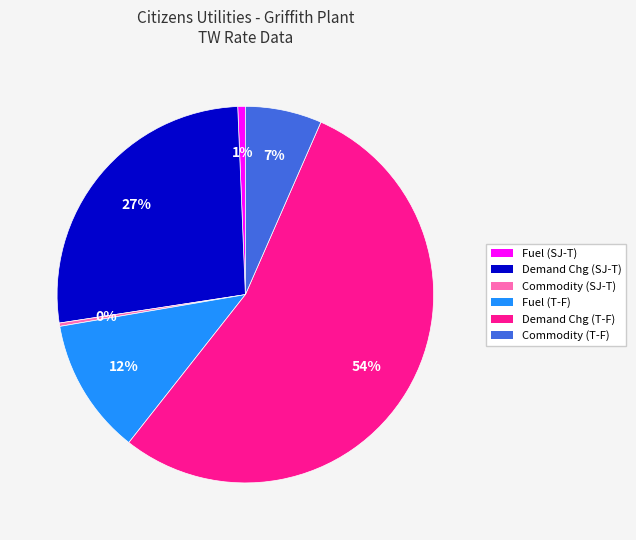

Which has a higher value, Fuel (T-F) or Demand Chg (T-F)?

Demand Chg (T-F)